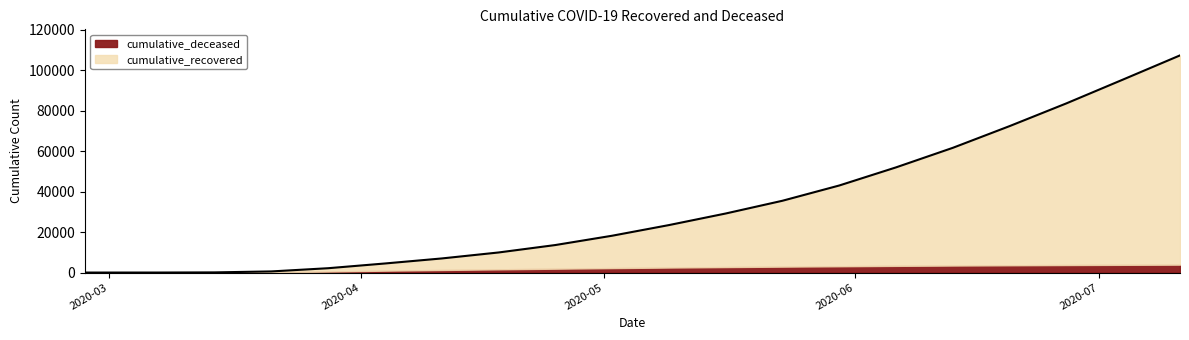

Reading left to right, extract all data points from this chart.

2020-02-27=3	2020-03-07=11	2020-03-14=83	2020-03-21=564	2020-03-28=2152	2020-04-04=4491	2020-04-11=6979	2020-04-18=9933	2020-04-25=13611	2020-05-02=18217	2020-05-09=23479	2020-05-16=29211	2020-05-23=35522	2020-05-30=43066	2020-06-06=52031	2020-06-13=61702	2020-06-20=72446	2020-06-27=83688	2020-07-04=95505	2020-07-11=107415